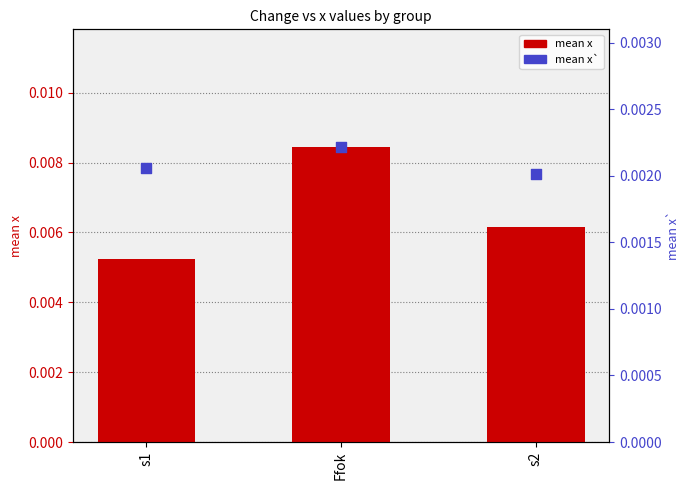

At which category is the sum across all series the highest?

Ffok